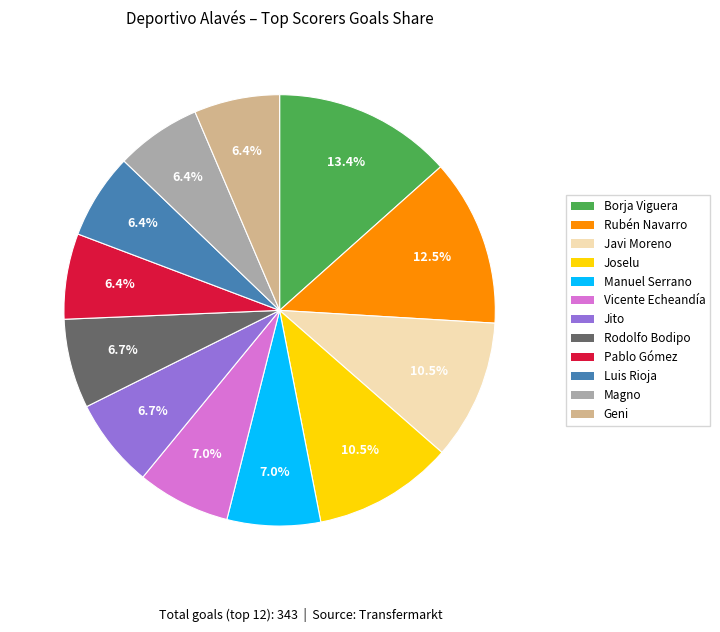

Count the number of slices in the pie.

12